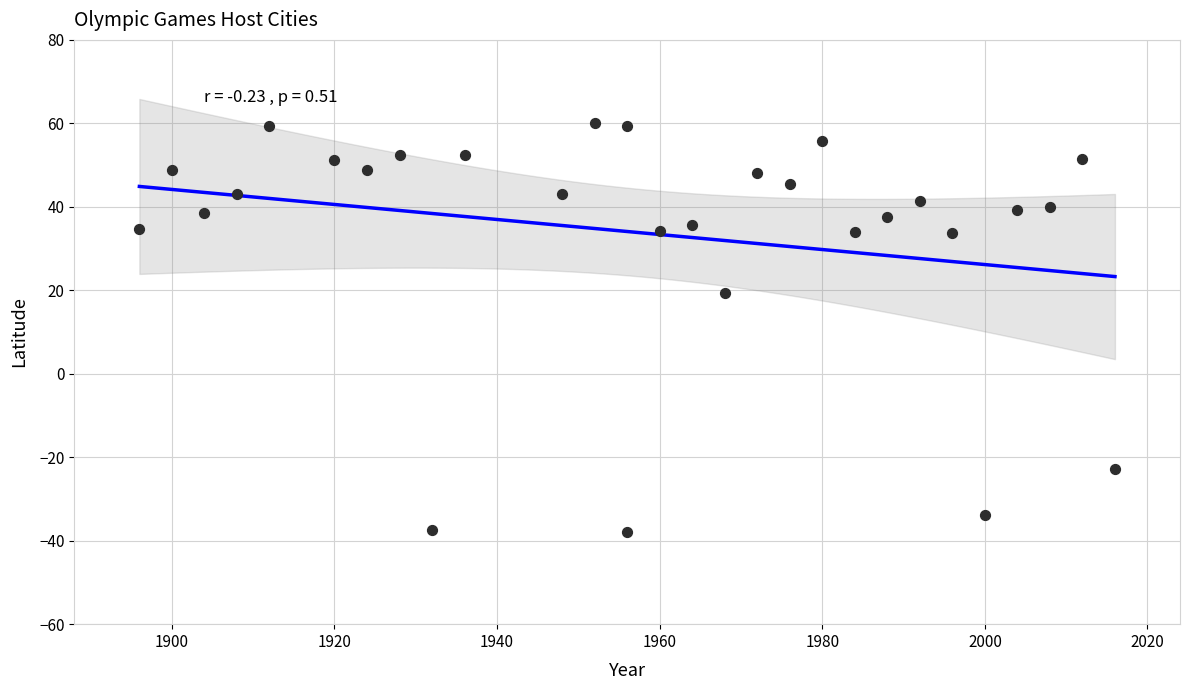

What Y value in the scatter plot is closest to 11?

19.4